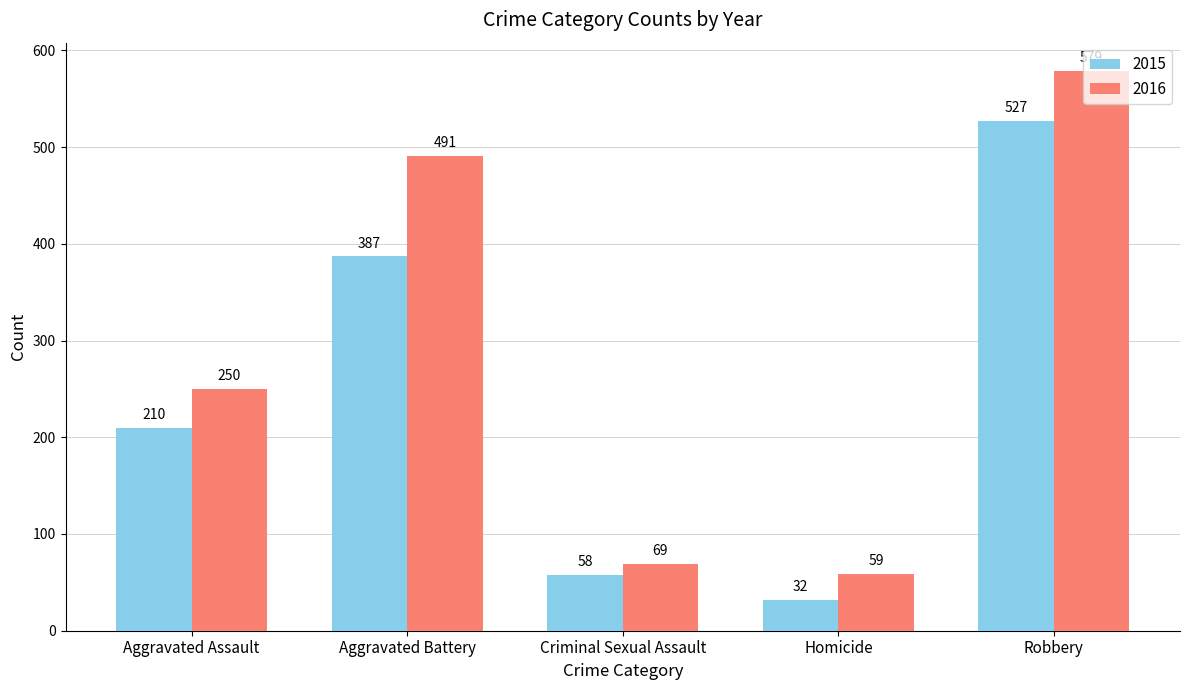

What value does the 2015 series have at Aggravated Assault, to the nearest 10?

210